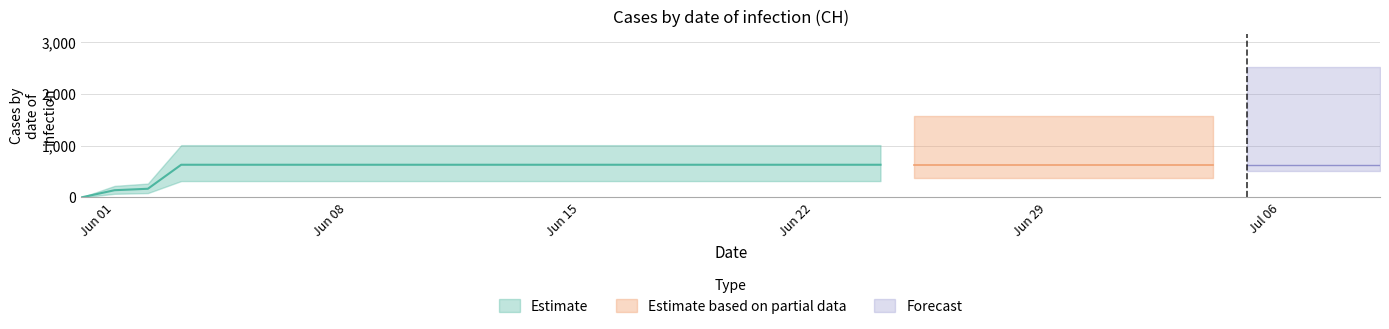

The chart shows a value of 220 at 2020-06-23. True or false?

False